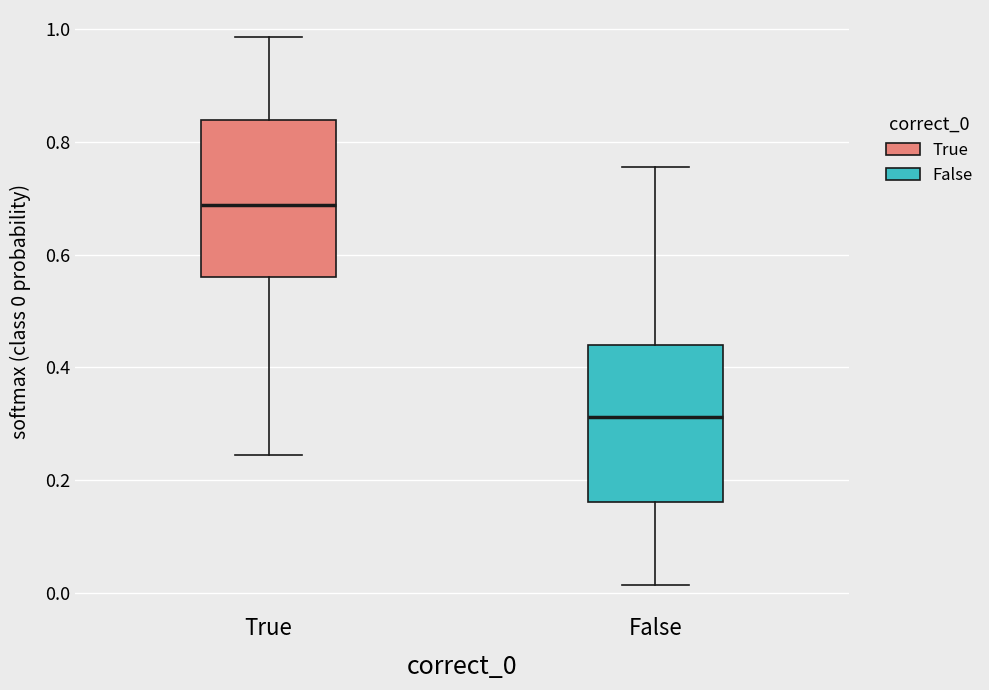

Reading left to right, transcribe this box plot: for each box, give where its median line is, the range the box spans, and where its two whiskers end, as read against the y-axis. The values are not printed on the chart, so give them approximately, as read against the axis.

True: median 0.68, box 0.56 to 0.84, whiskers 0.24 to 0.98
False: median 0.32, box 0.16 to 0.44, whiskers 0.02 to 0.76